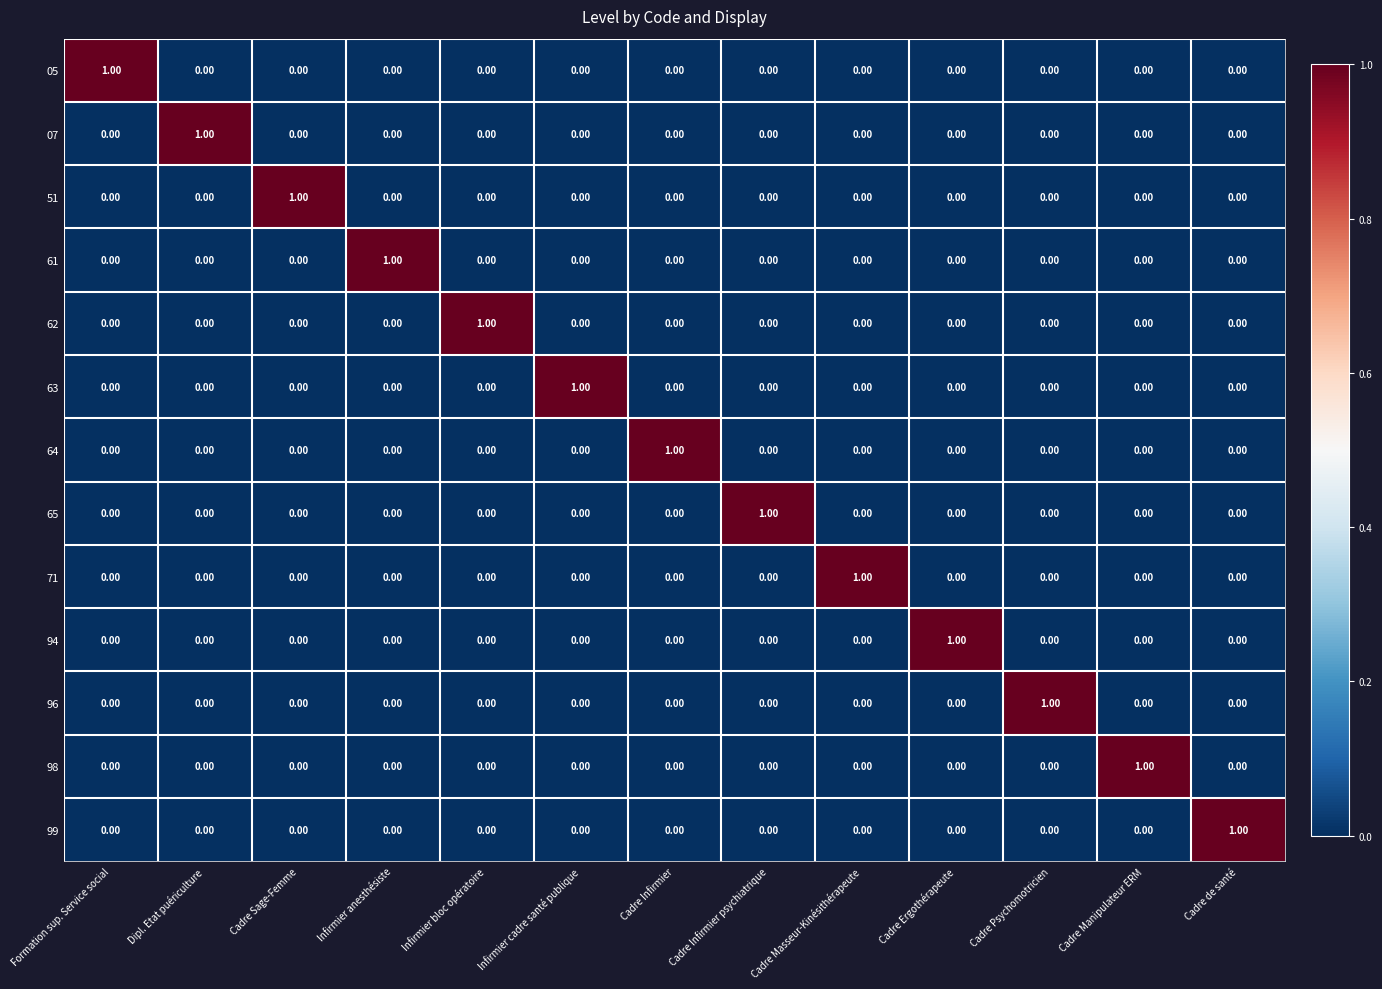

At how many categories does at least one series exceed 0?

13